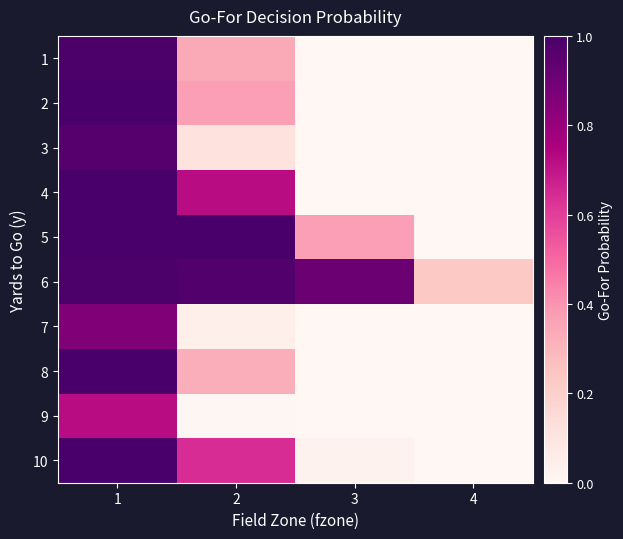

At 2, list the series in order from smallest to largest.

9, 7, 3, 8, 1, 2, 10, 4, 6, 5